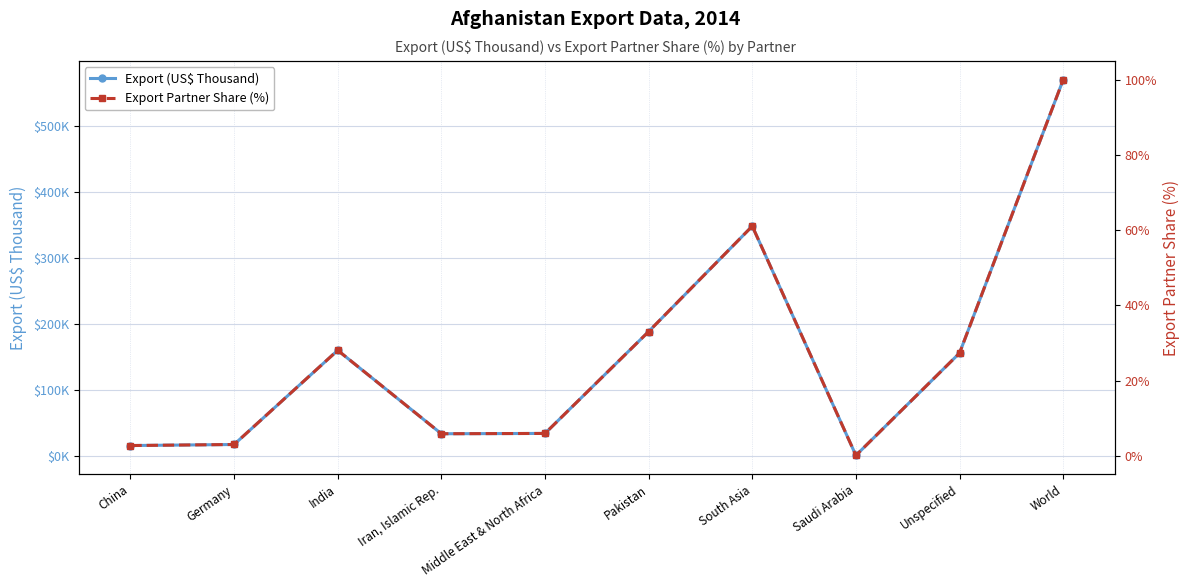

True or false: Export (US$ Thousand) has more than 1 points higher than both neighbors.

True